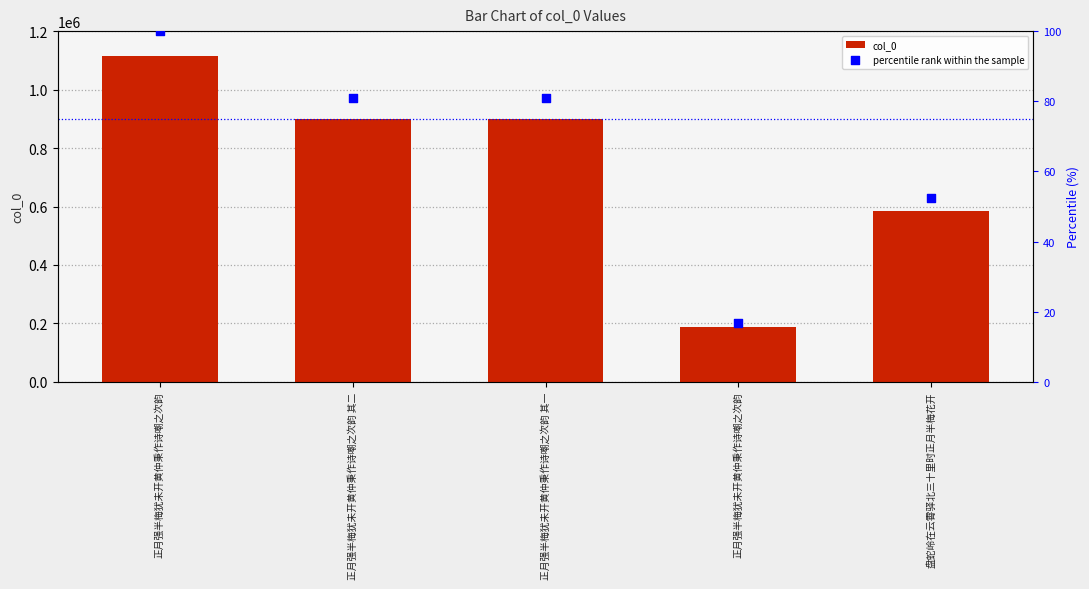

At how many categories does at least one series exceed 1103526?

1